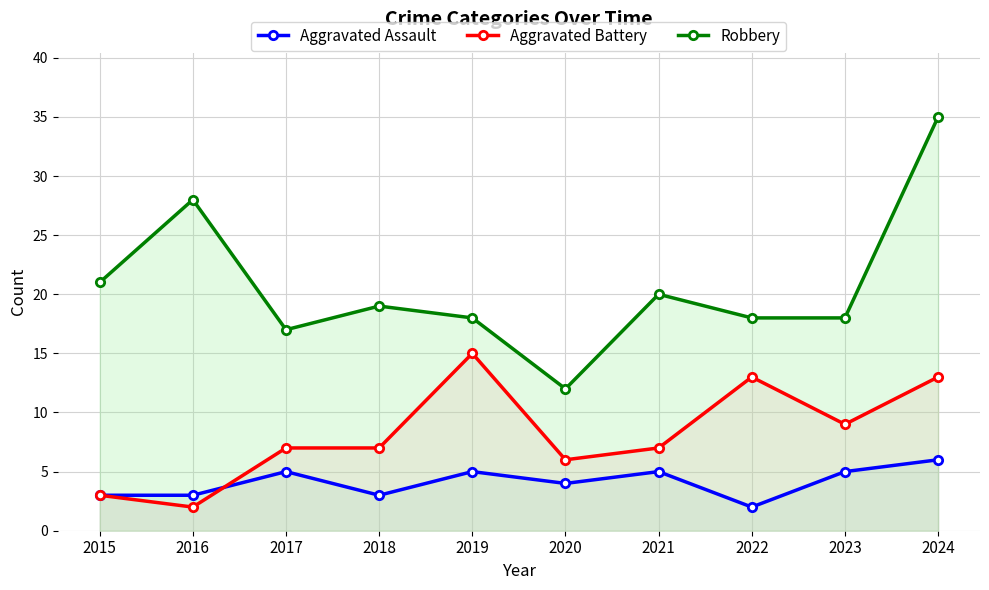

What are all the series names shown in the legend?

Aggravated Assault, Aggravated Battery, Robbery